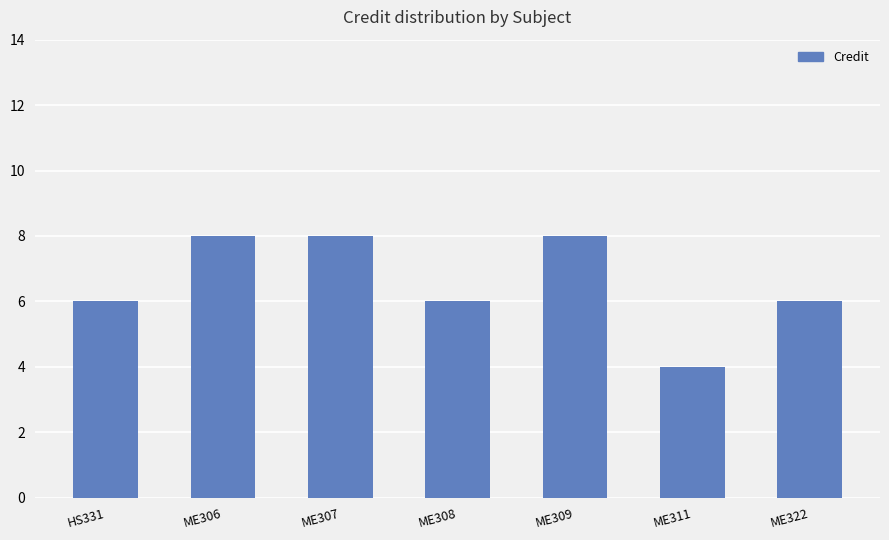

What position from the left is HS331?

1